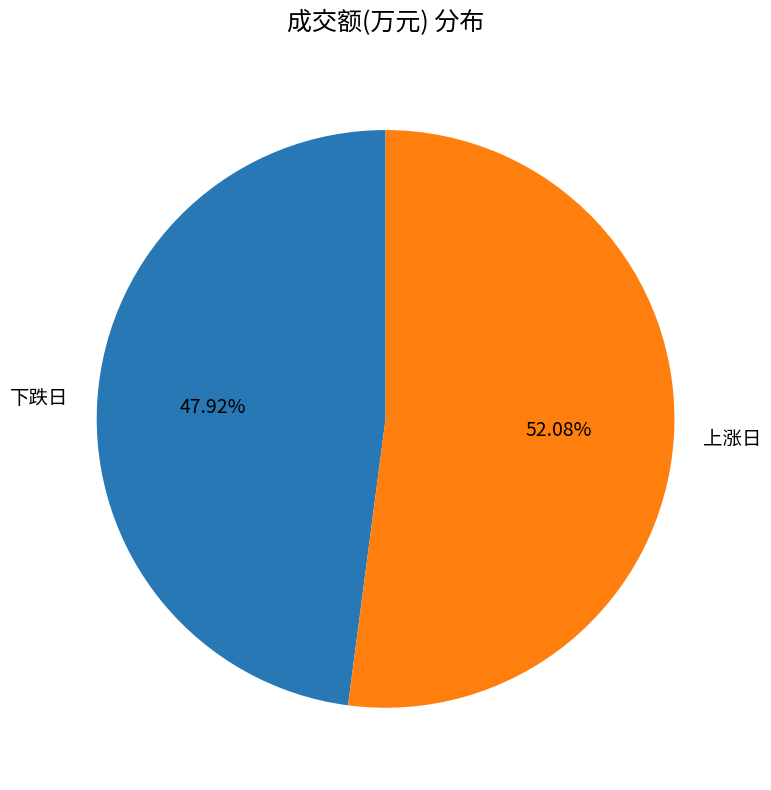

Combined, do 下跌日 and 上涨日 account for over 50%?

Yes